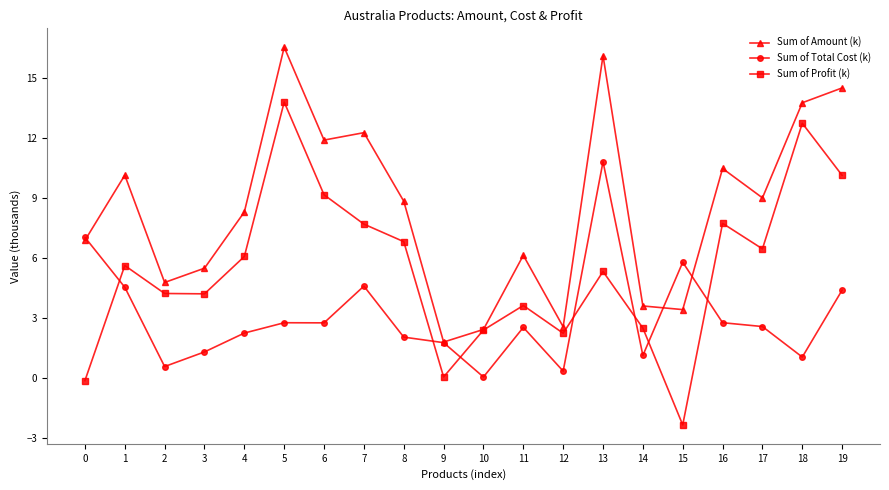

How many data points in Sum of Amount (k) are less than 8?

9